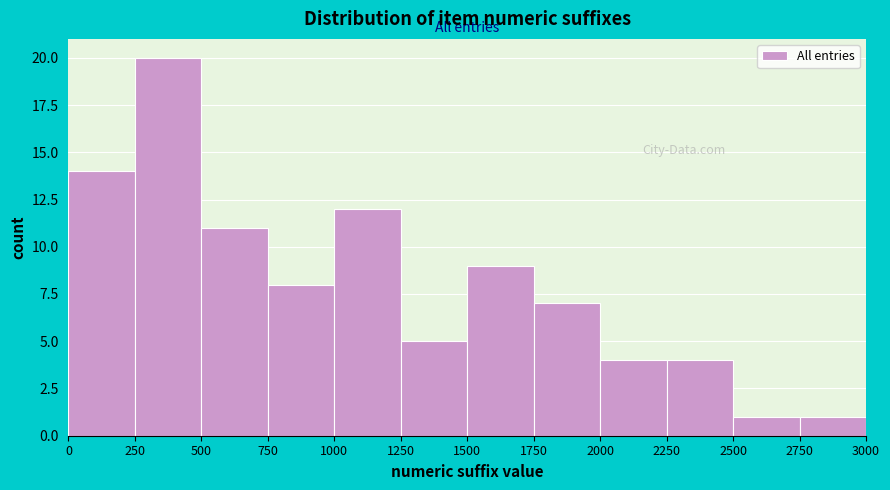

Reading left to right, transcribe this chart: for each bar, give the range it covers on the x-axis and its height. The values are not printed on the chart, so give them approximately, as read against the axis.

0 to 250: 14
250 to 500: 20
500 to 750: 11
750 to 1000: 8
1000 to 1250: 12
1250 to 1500: 5
1500 to 1750: 9
1750 to 2000: 7
2000 to 2250: 4
2250 to 2500: 4
2500 to 2750: 1
2750 to 3000: 1